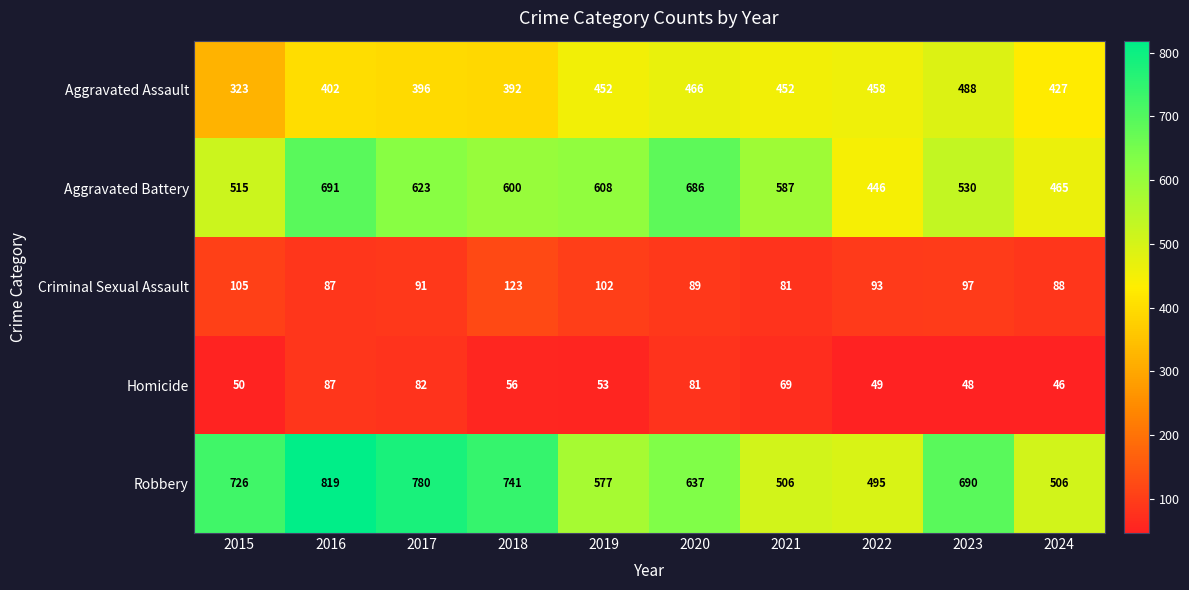

Which series has the largest total across all categories?

Robbery